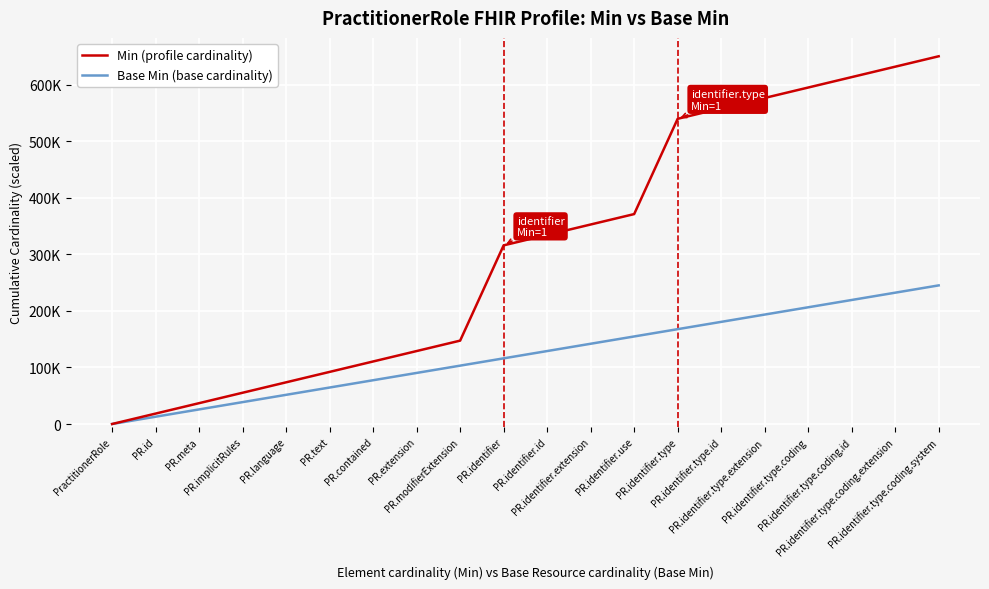

The Min (profile cardinality) series shows 18421.1 at PR.id. True or false?

True